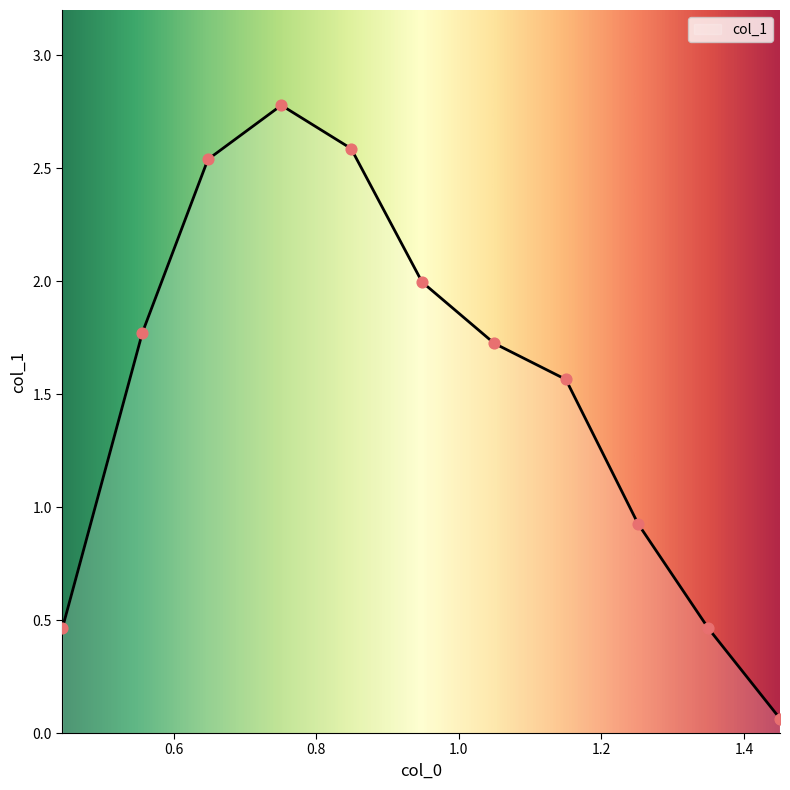

What is the maximum value shown in the chart?

2.8